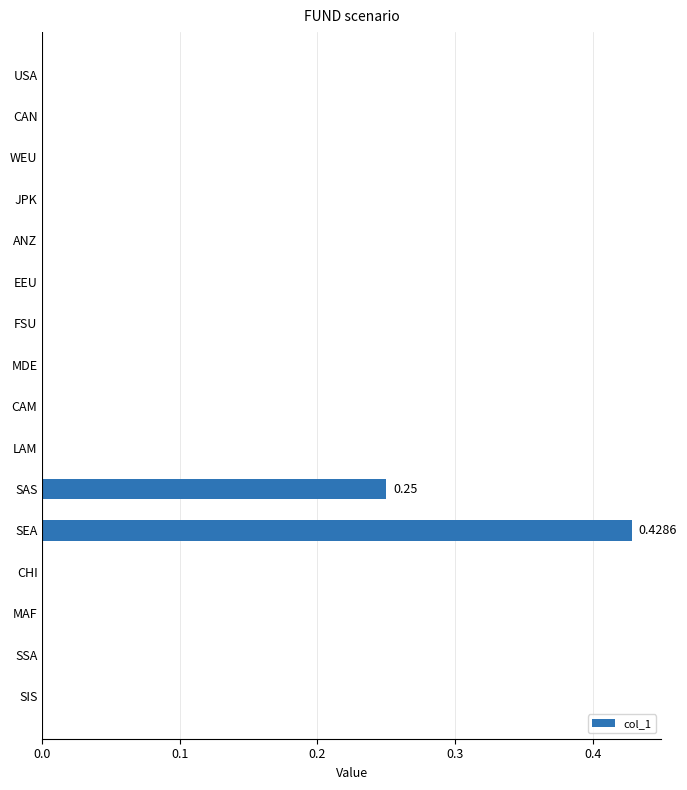

What is the change in value from CAM to SEA?

+0.4